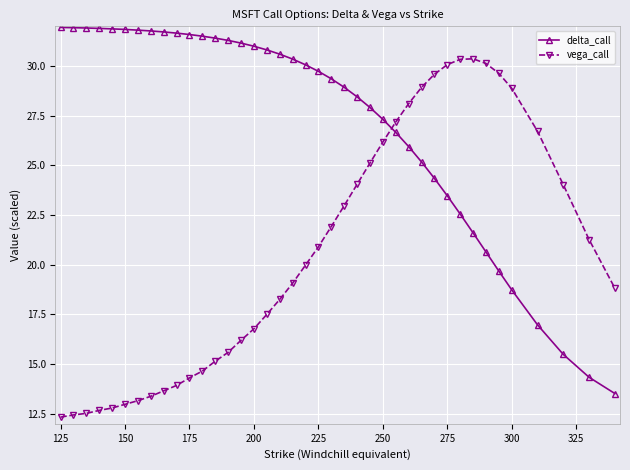

How many times do vega_call and delta_call cross each other?

1